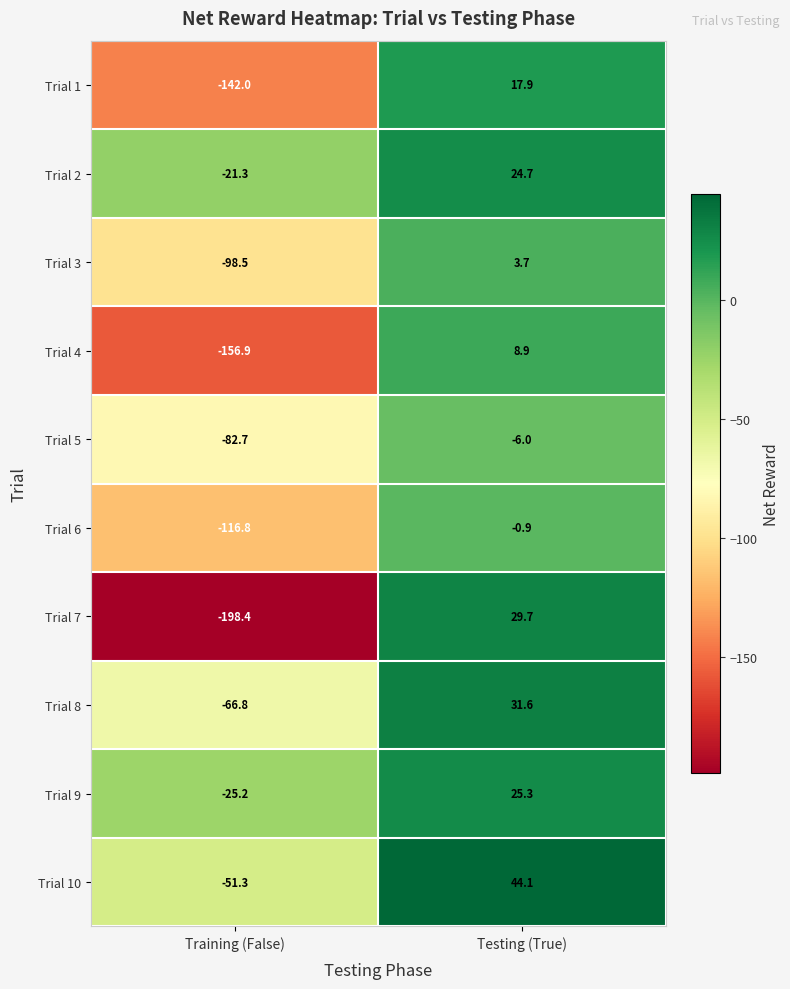

Which series has the widest spread of values?

Trial 7